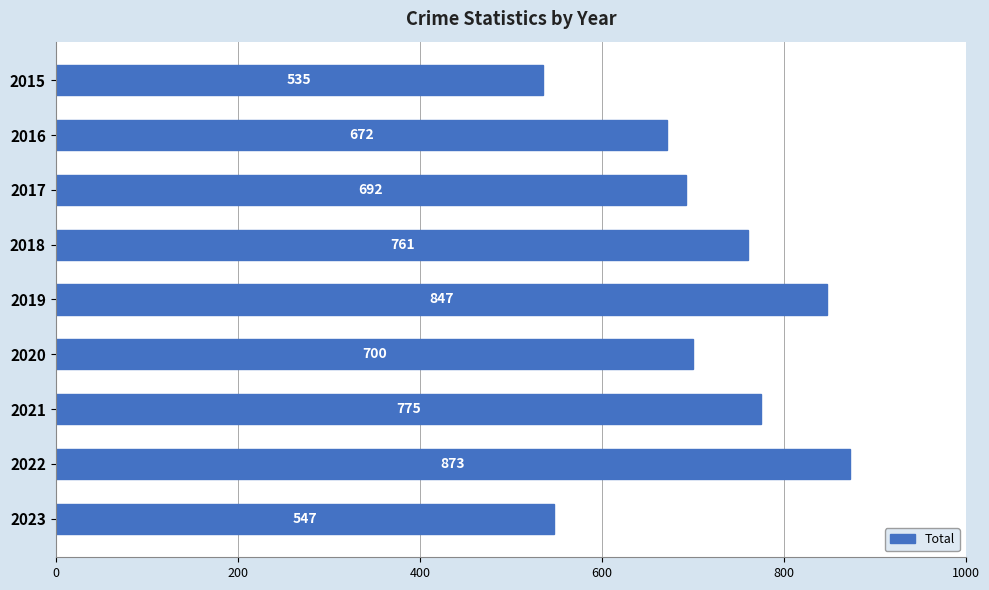

Are the bars grouped side by side (vs. stacked)?

No